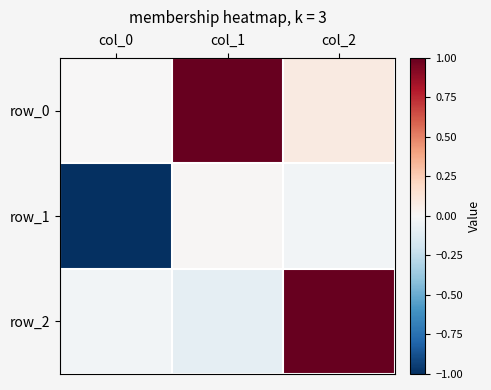

At col_0, list the series in order from smallest to largest.

row_1, row_2, row_0